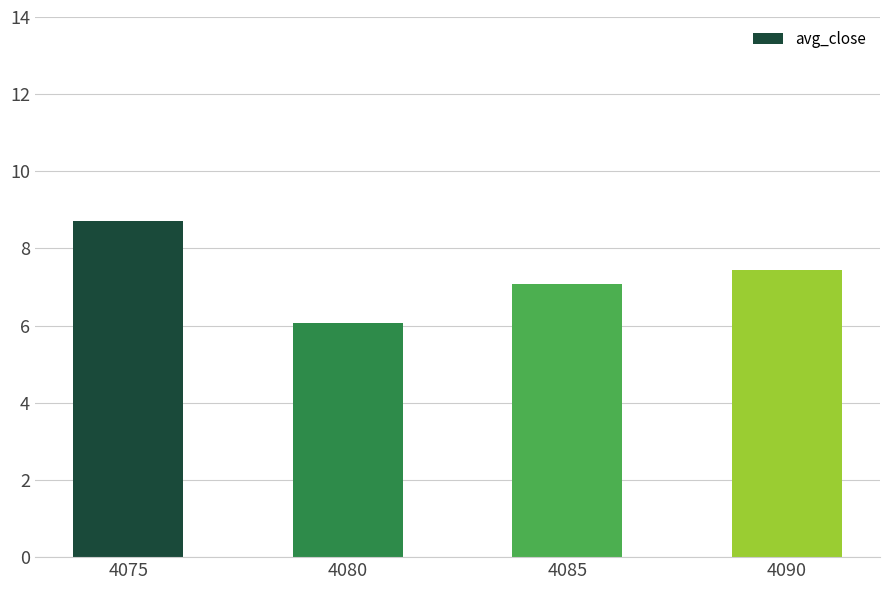

Reading left to right, what are all the values shown in this chart?

8.7	6.1	7.1	7.4